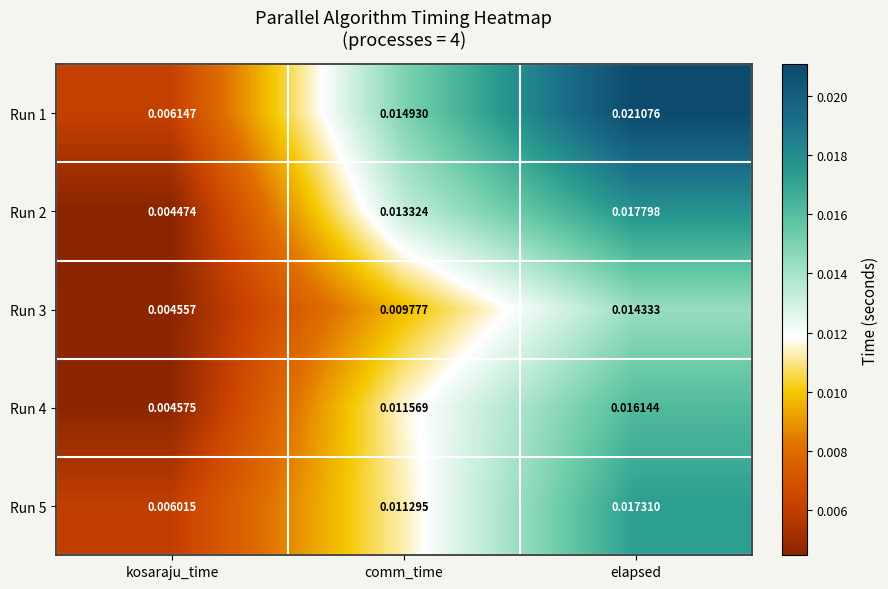

At comm_time, list the series in order from smallest to largest.

Run 3, Run 5, Run 4, Run 2, Run 1